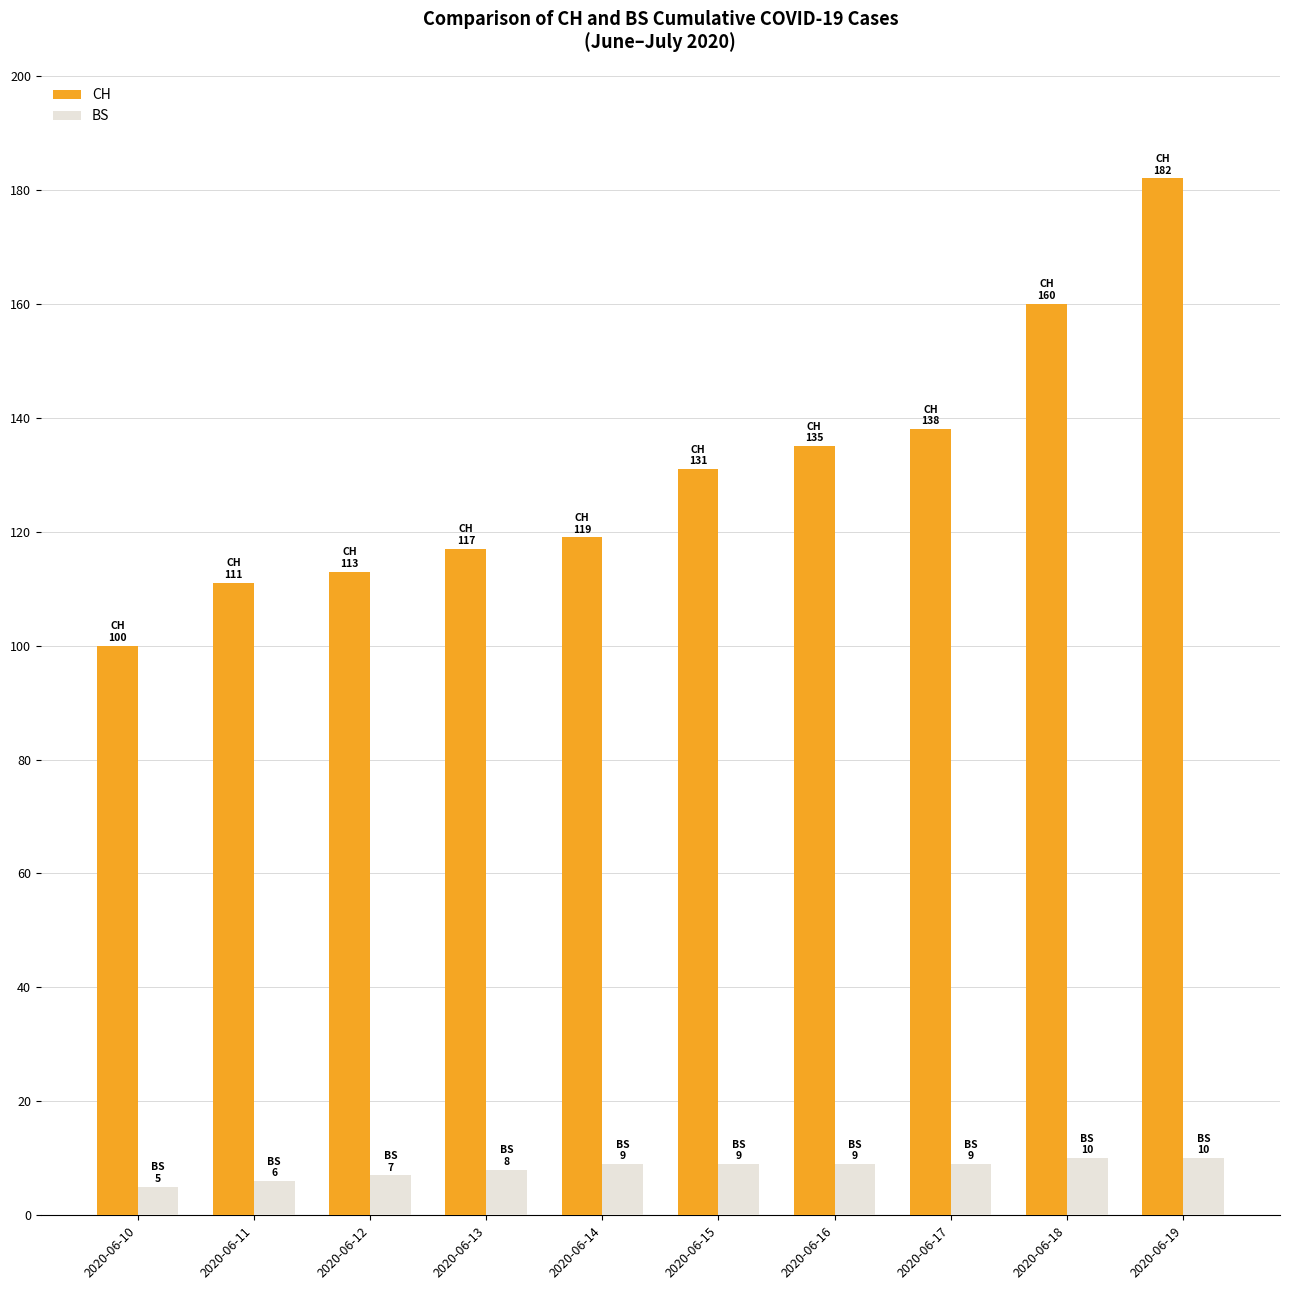

At which label is CH closest to 141?

2020-06-17